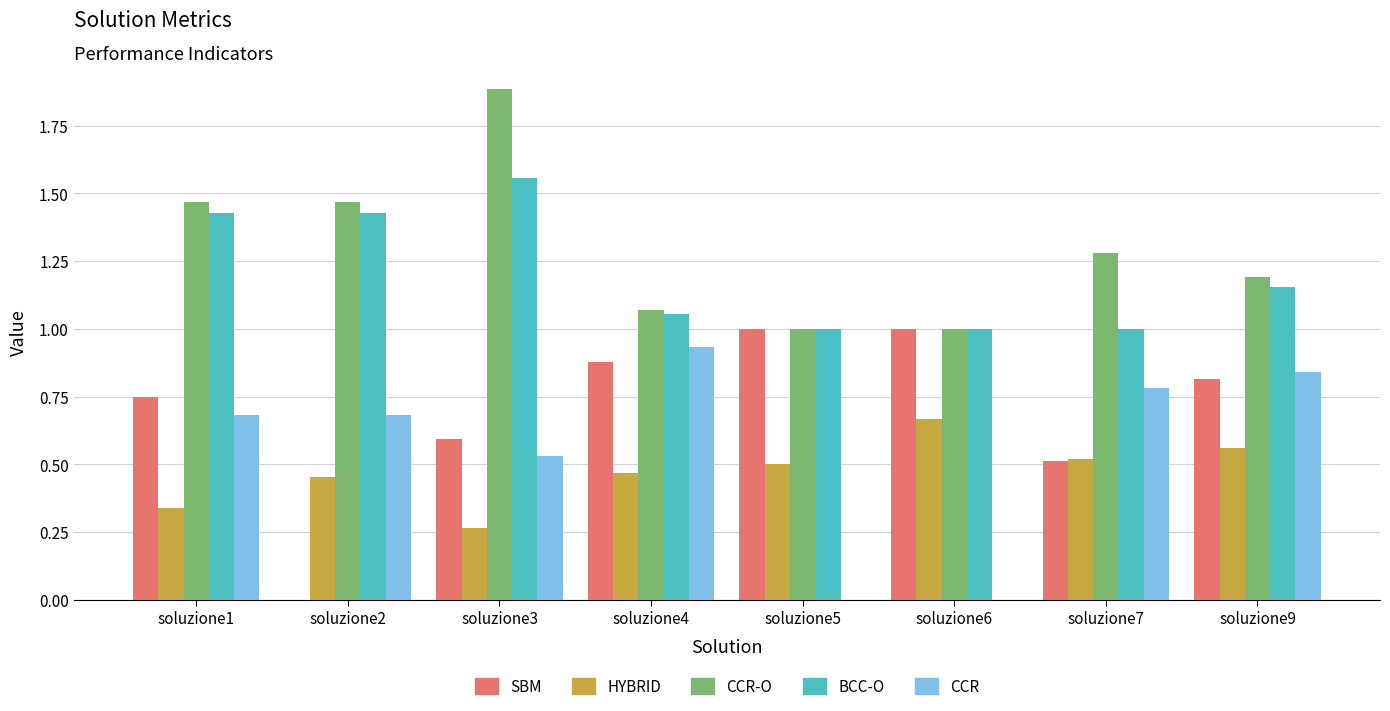

Between soluzione4 and soluzione6, which series saw the biggest shift?

CCR